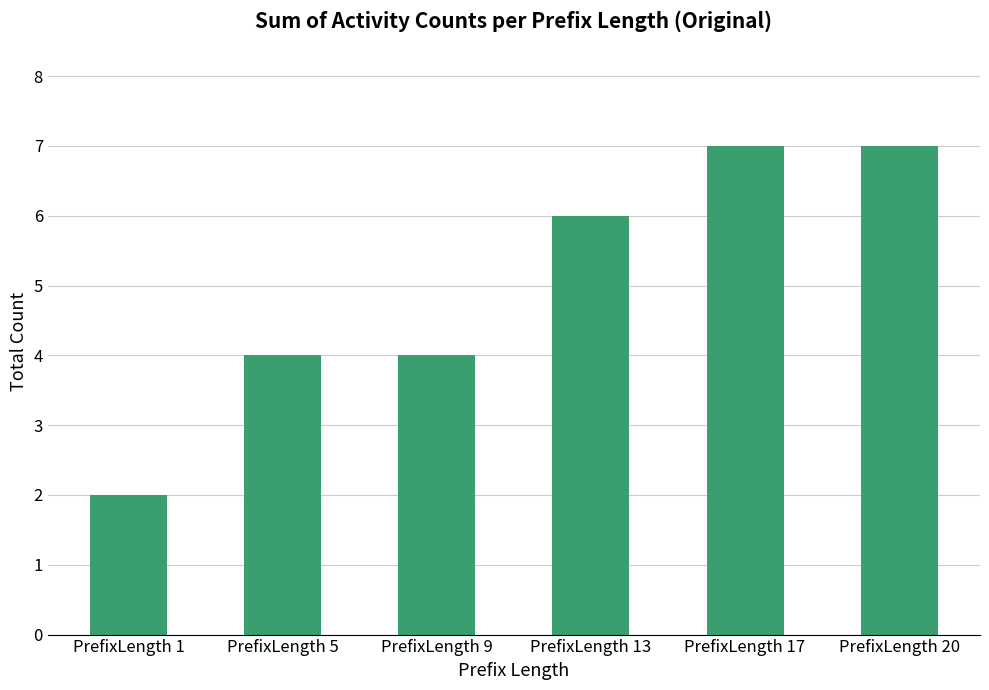

Reading left to right, what are all the values shown in this chart?

2	4	4	6	7	7